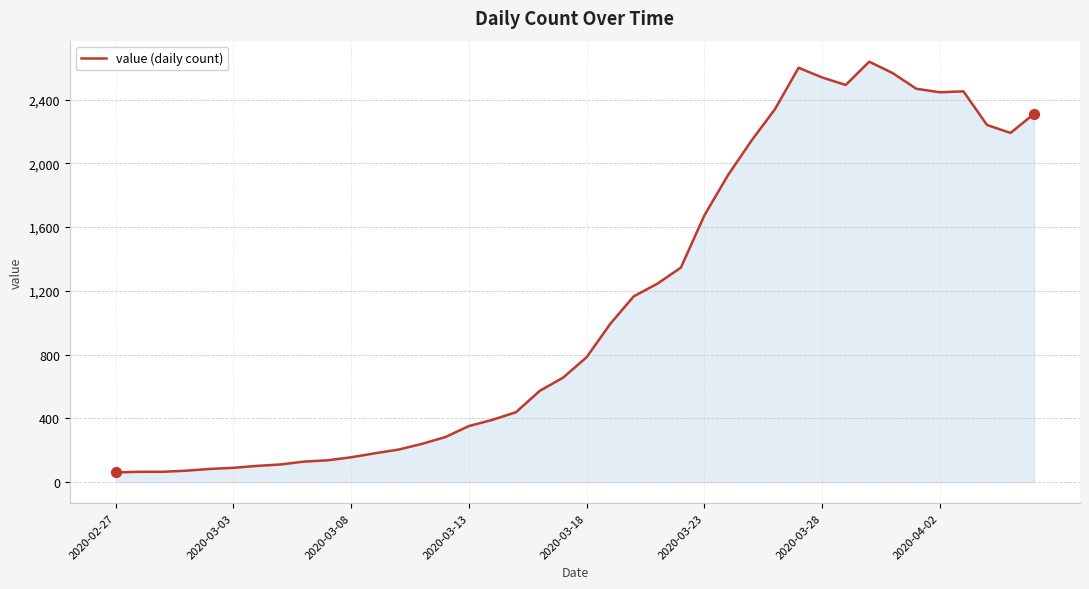

What is the smallest value displayed?

61